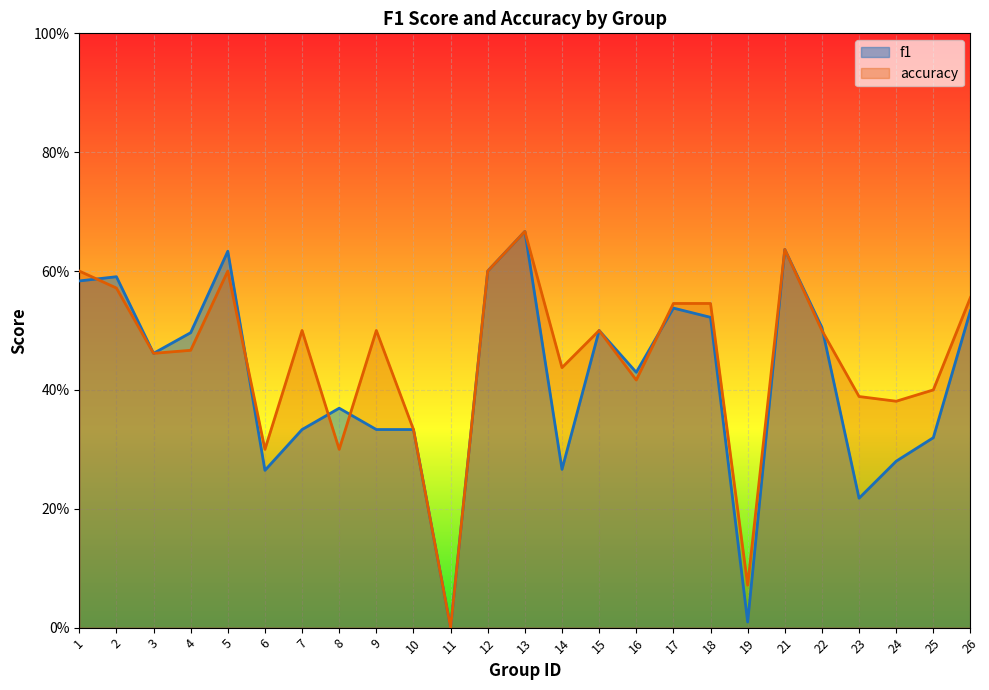

How many lines are shown in the chart?

2